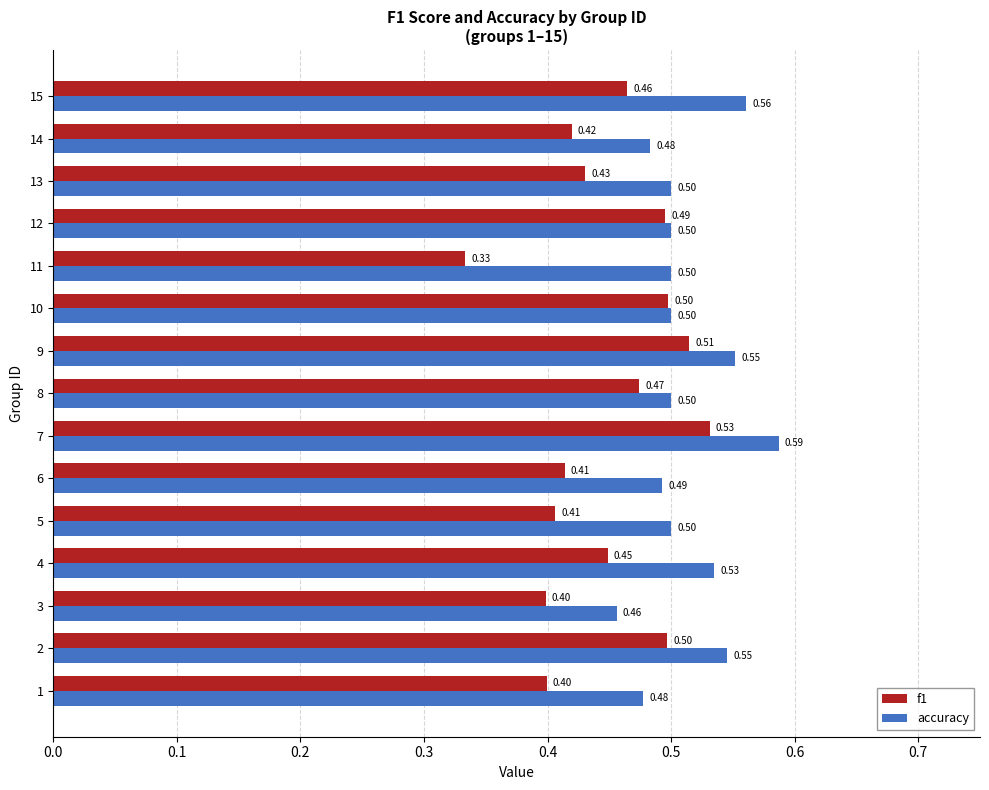

Rank the series by their average value, from lowest to highest.

f1, accuracy